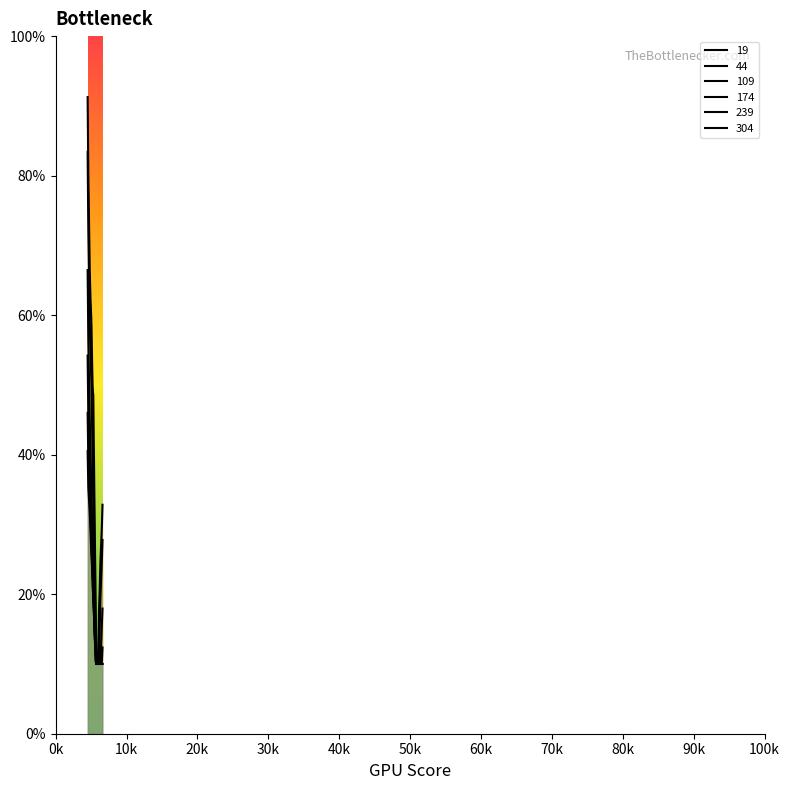

Which series has the widest spread of values?

19